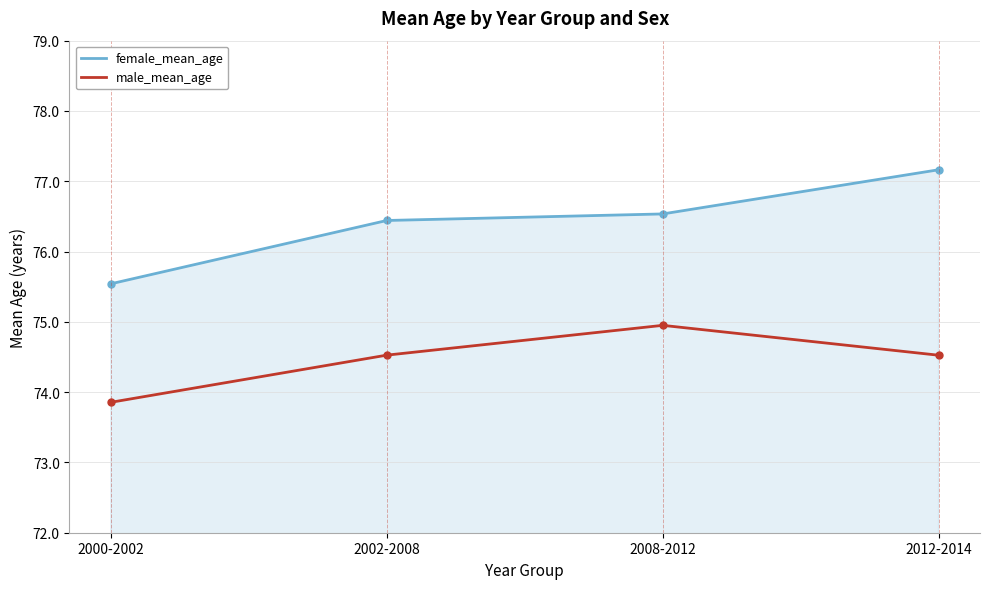

What is the difference between the maximum and second lowest values in the female_mean_age series?

0.7